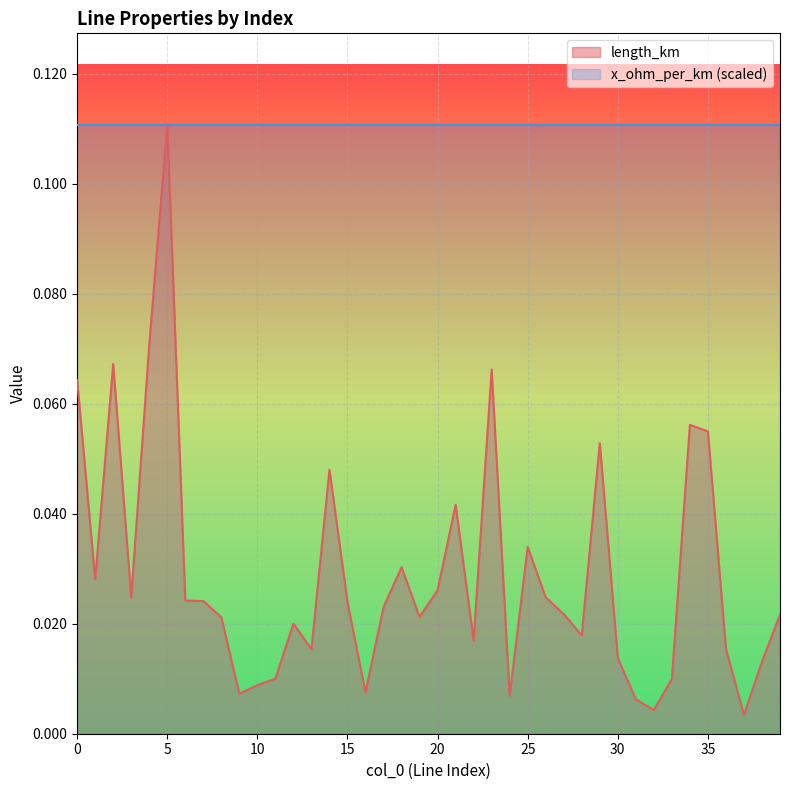

Which label corresponds to the largest value in the chart?

5